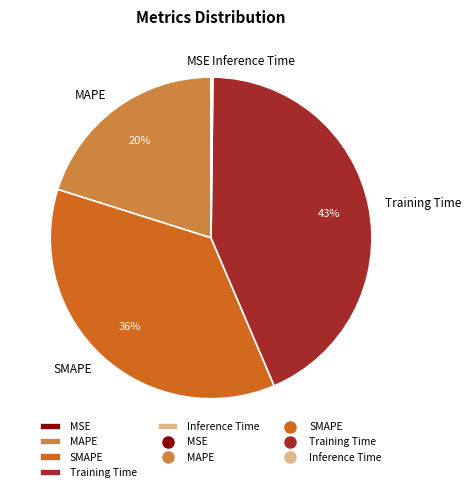

Does SMAPE represent more than half of the total?

No